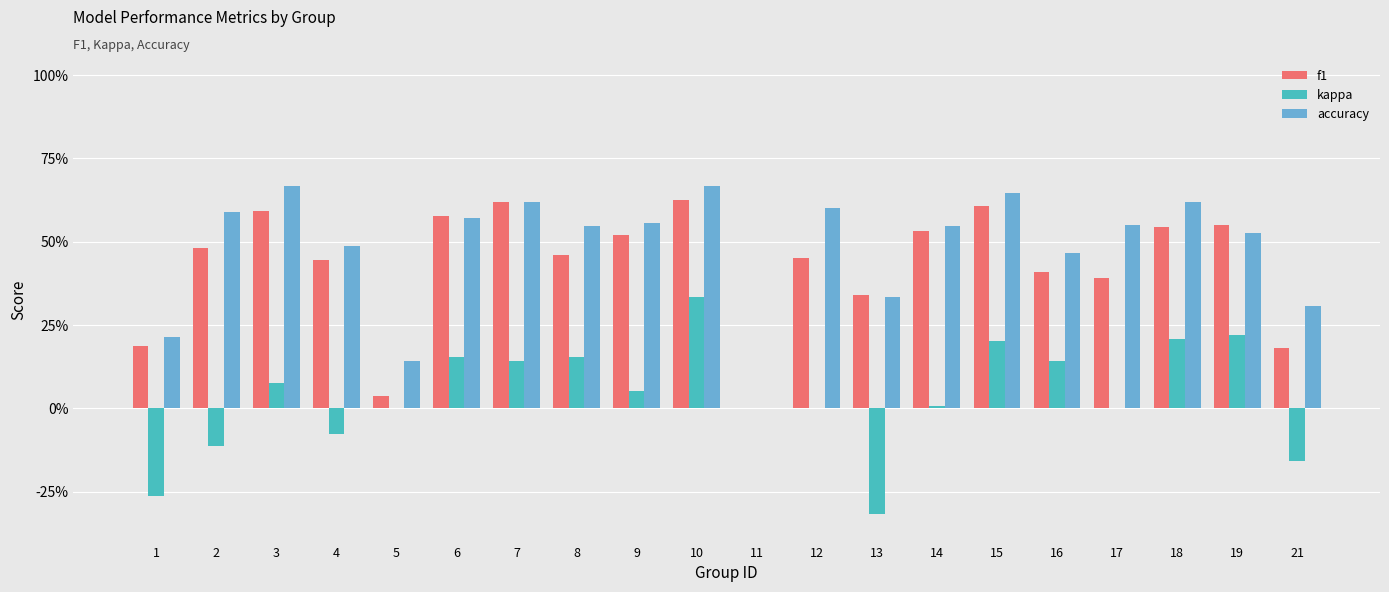

Reading left to right, what are all the values shown in this chart?

f1: 1=0.2	2=0.5	3=0.6	4=0.4	5=0.0	6=0.6	7=0.6	8=0.5	9=0.5	10=0.6	11=0.0	12=0.5	13=0.3	14=0.5	15=0.6	16=0.4	17=0.4	18=0.5	19=0.6	21=0.2
kappa: 1=-0.3	2=-0.1	3=0.1	4=-0.1	5=0.0	6=0.2	7=0.1	8=0.2	9=0.1	10=0.3	11=0.0	12=0.0	13=-0.3	14=0.0	15=0.2	16=0.1	17=0.0	18=0.2	19=0.2	21=-0.2
accuracy: 1=0.2	2=0.6	3=0.7	4=0.5	5=0.1	6=0.6	7=0.6	8=0.5	9=0.6	10=0.7	11=0.0	12=0.6	13=0.3	14=0.5	15=0.6	16=0.5	17=0.6	18=0.6	19=0.5	21=0.3